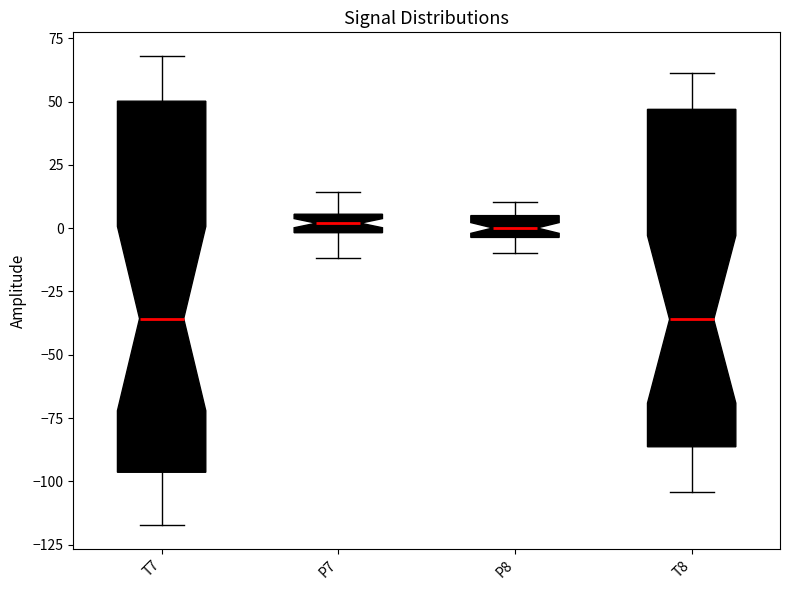

Where is the lower edge of the box for T8 on the y-axis? The values are not printed on the chart, so give them approximately, as read against the axis.

-85